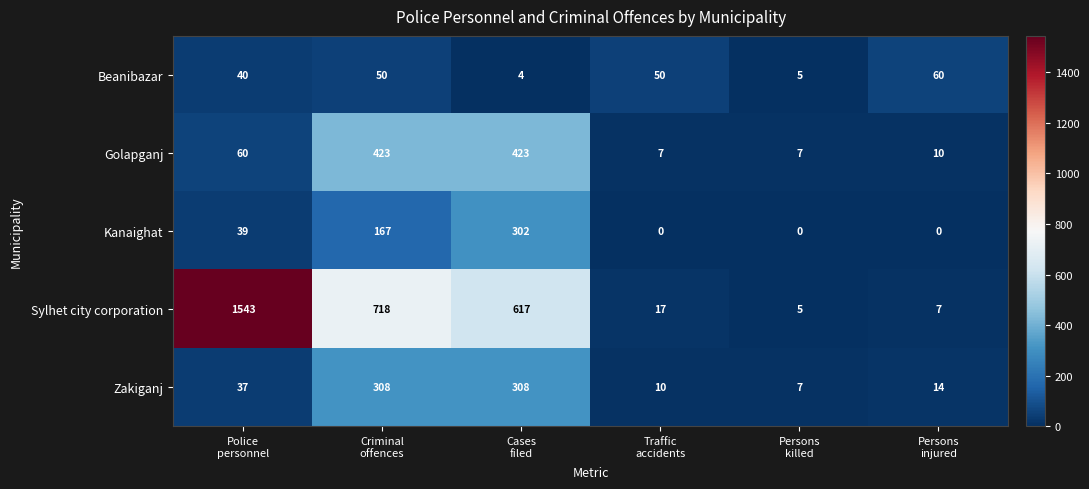

How many values in the Beanibazar series are below 50?

3